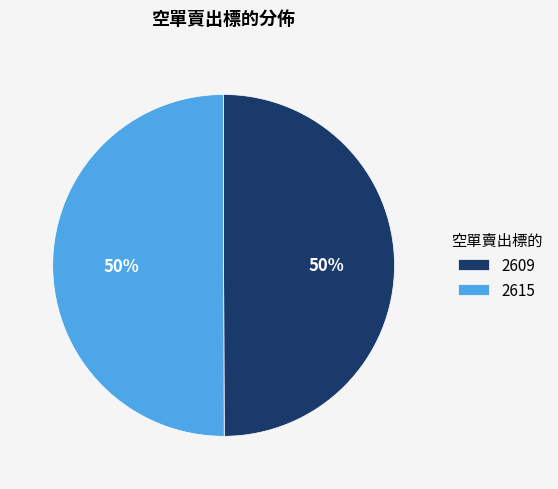

Do 2615 and 2609 together represent more than half of the pie?

Yes